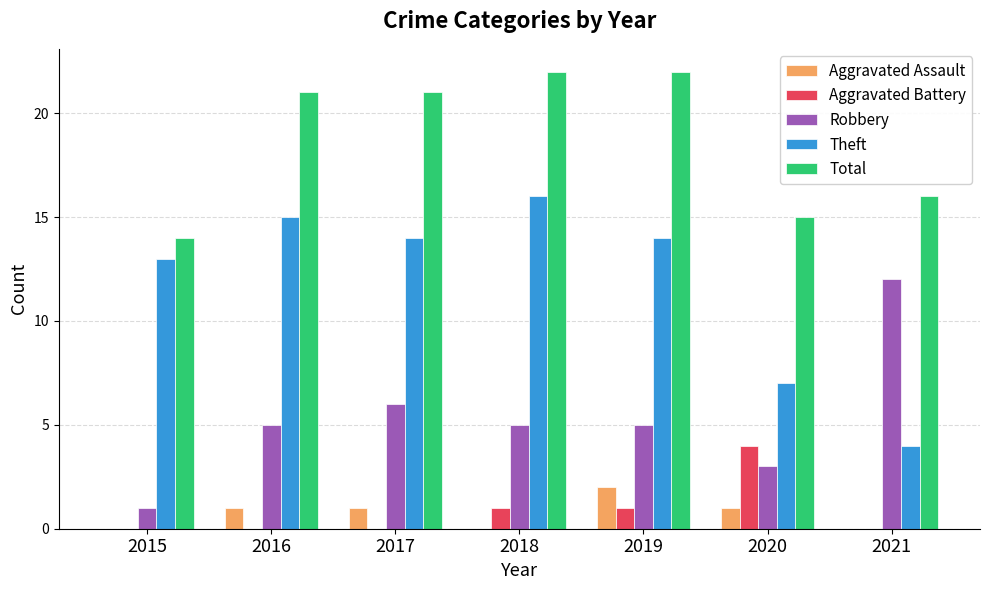

Reading left to right, what are all the values shown in this chart?

Aggravated Assault: 0	1	1	0	2	1	0
Aggravated Battery: 0	0	0	1	1	4	0
Robbery: 1	5	6	5	5	3	12
Theft: 13	15	14	16	14	7	4
Total: 14	21	21	22	22	15	16